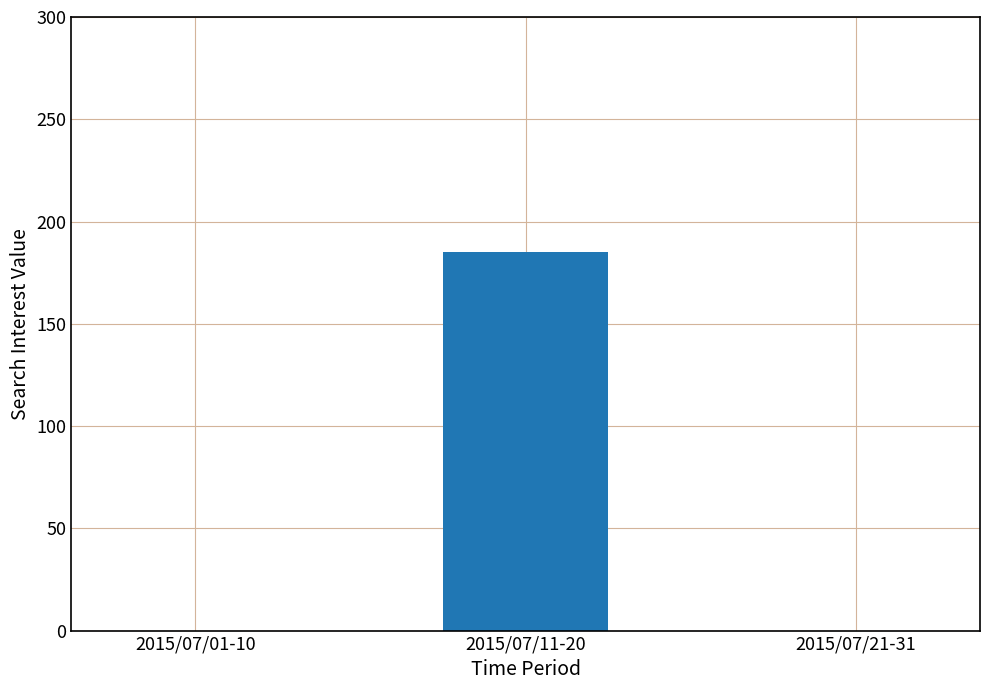

What is the greatest value displayed?

185